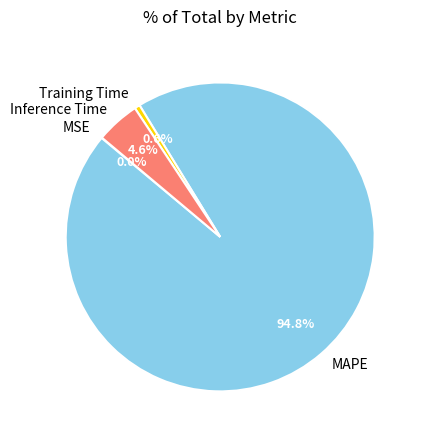

What is the total percentage of MAPE and Training Time?

95.4%